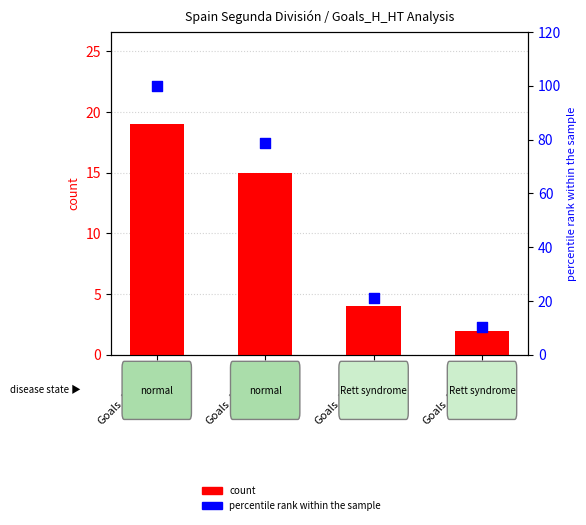

Is the value of percentile rank within the sample at Goals_H_HT=1 greater than the value of count at Goals_H_HT=2?

Yes